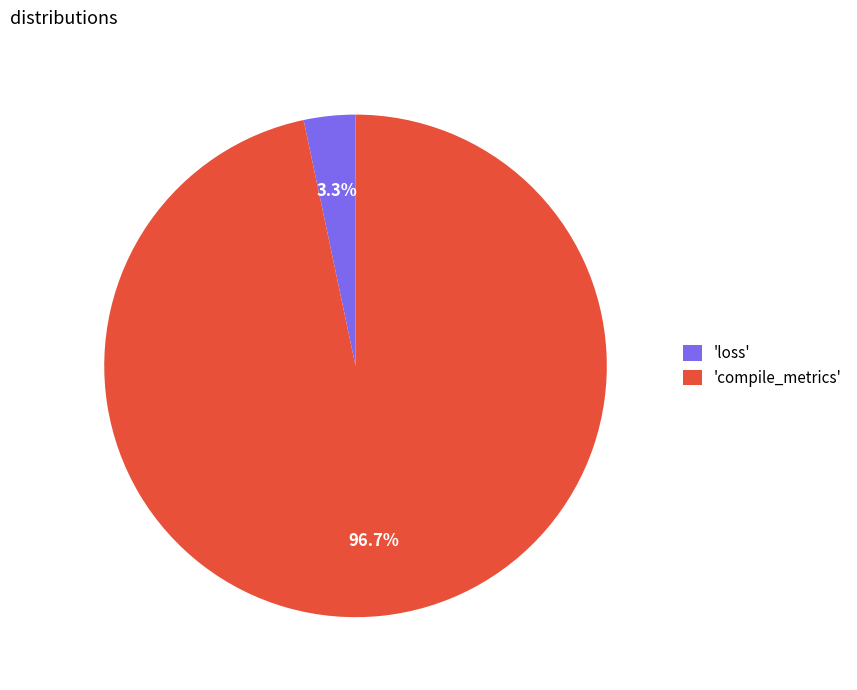

What is the smallest slice in the pie chart?

'loss'